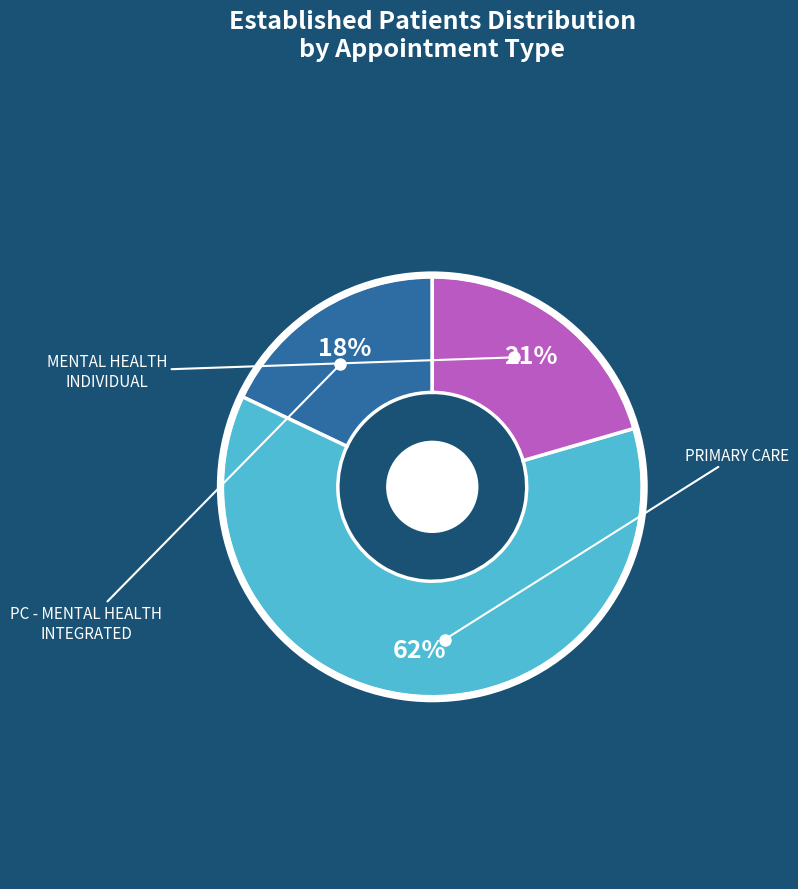

Is there a majority slice in this chart?

Yes